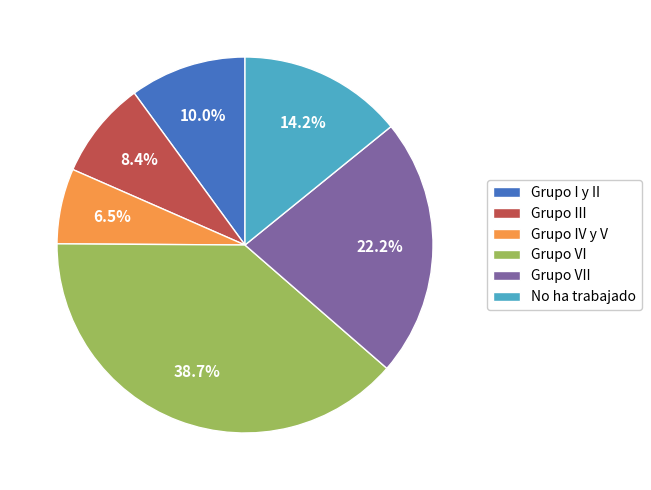

To the nearest percent, what is the difference between the Grupo III and No ha trabajado slice percentages?

6%